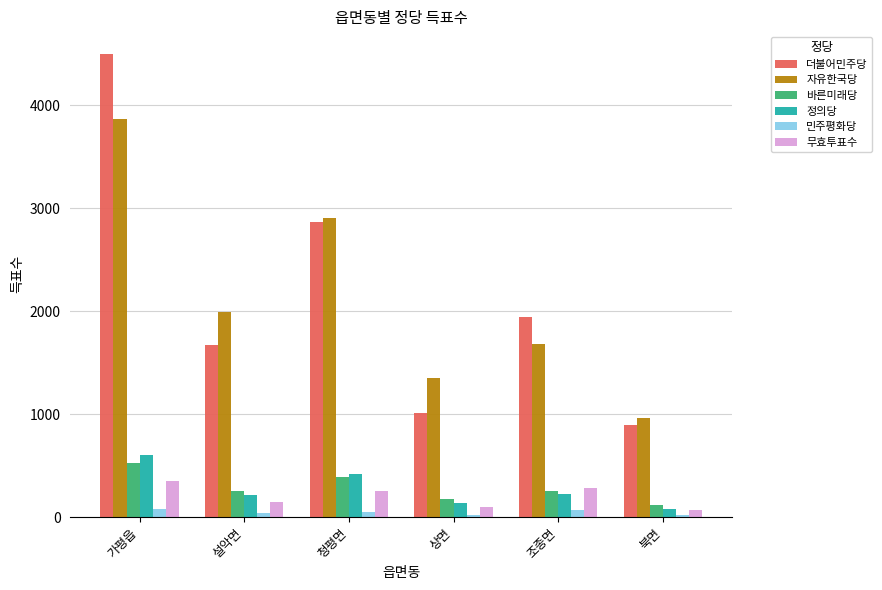

Between 설악면 and 북면, which series saw the biggest shift?

자유한국당